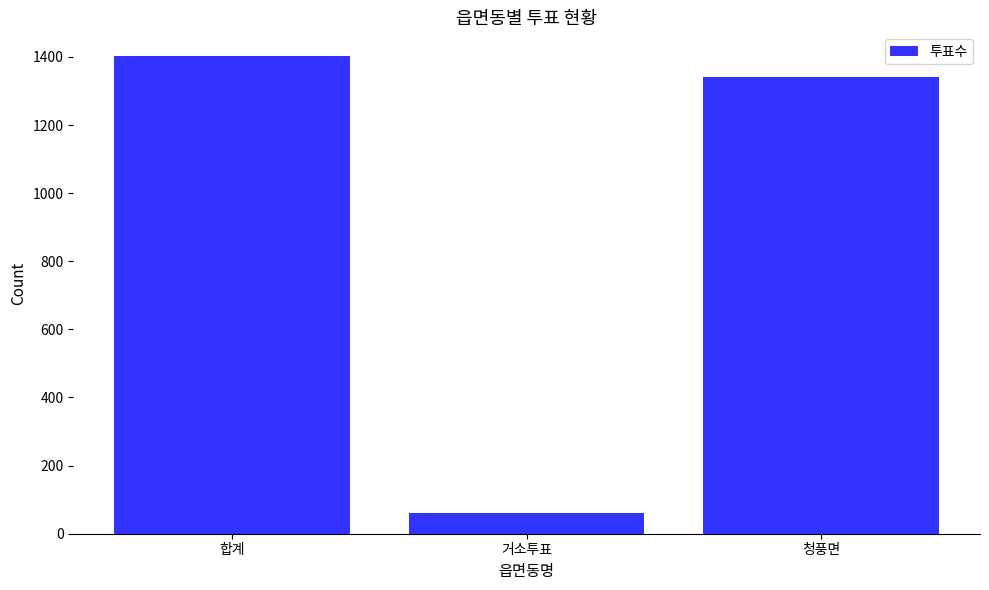

Rank the categories by value from highest to lowest.

합계, 청풍면, 거소투표